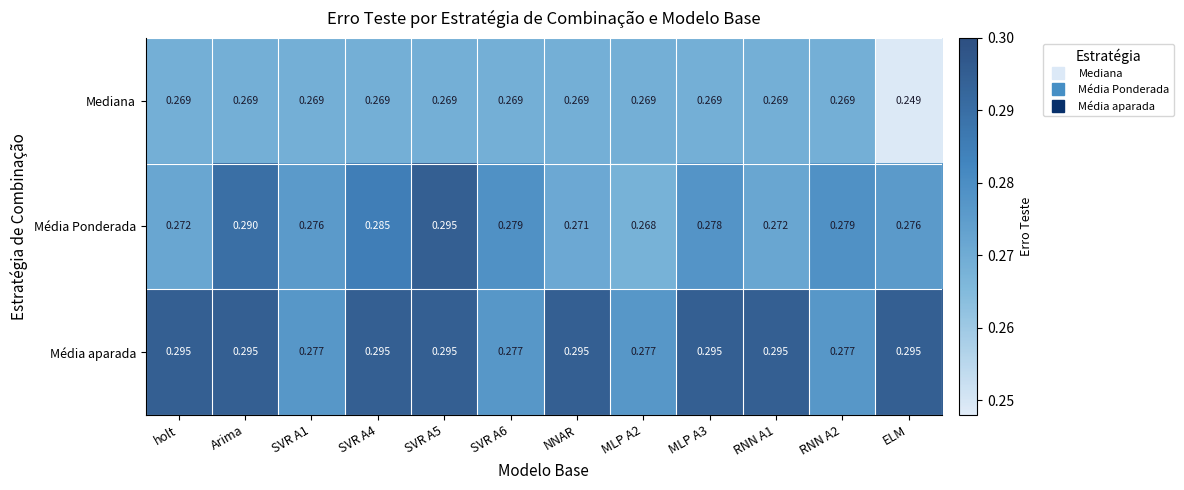

At which category does the chart reach its minimum across all series?

ELM